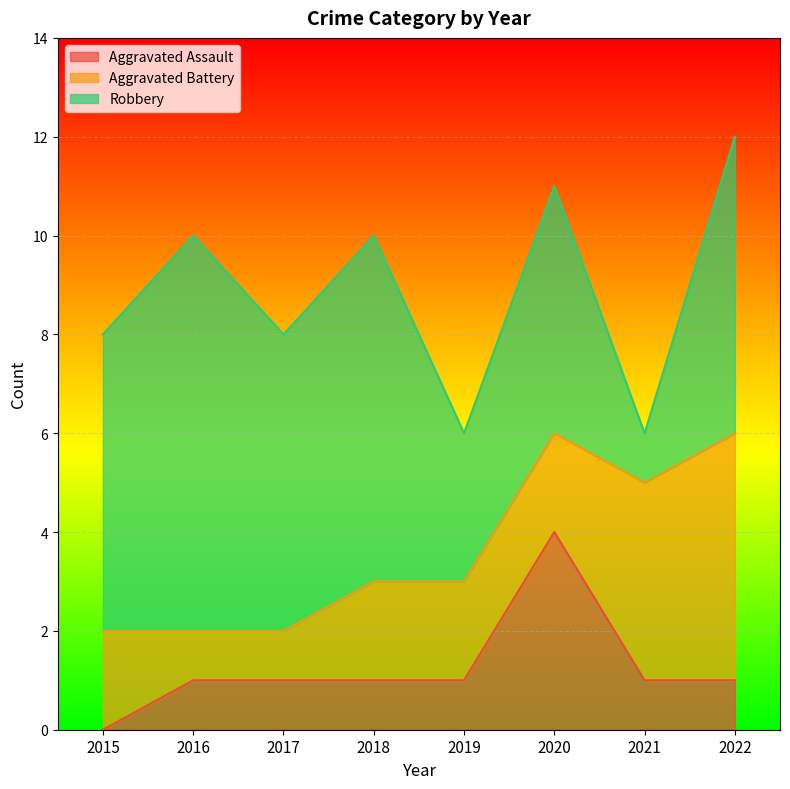

Rank the series by their average value, from lowest to highest.

Aggravated Assault, Aggravated Battery, Robbery